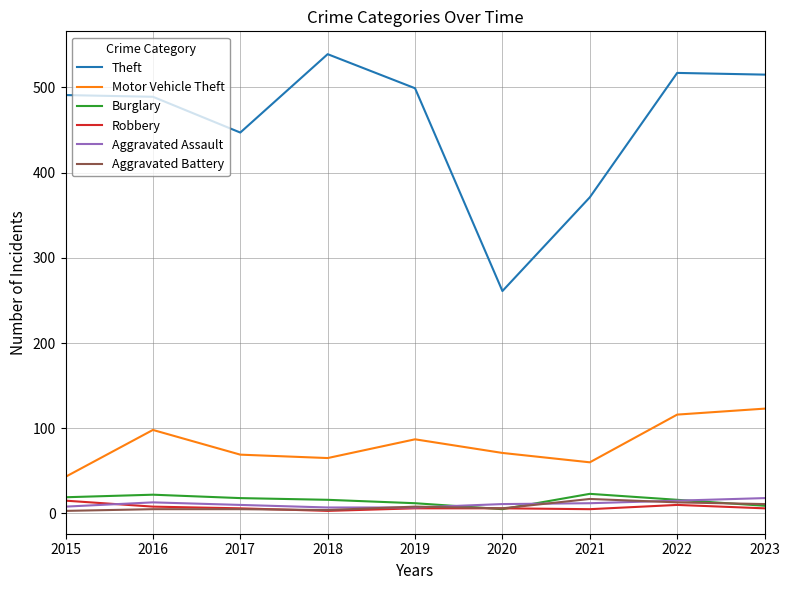

In Theft, how many points are higher than both neighbors (excluding endpoints)?

2